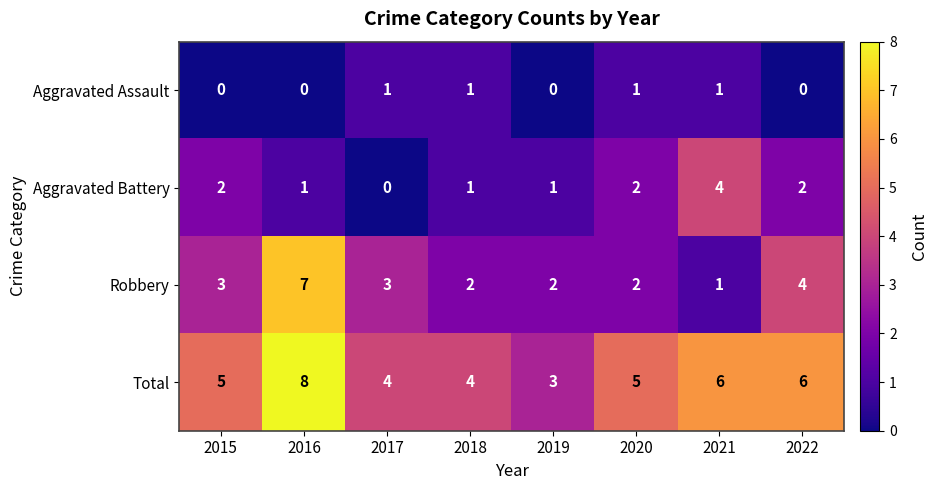

What is the difference between the maximum and minimum values in the Robbery series?

6